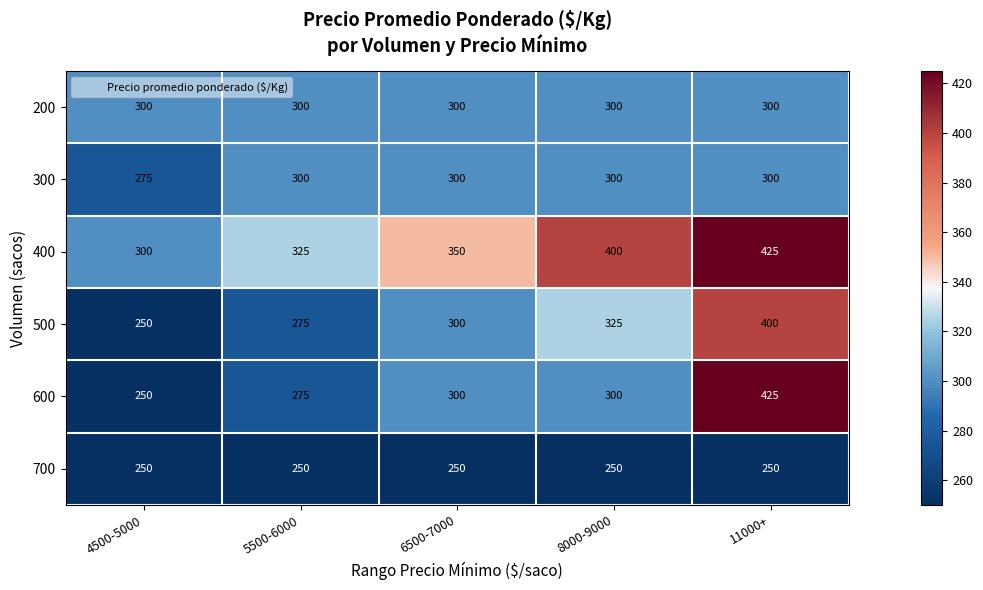

What is the average value of the 700 series?

250